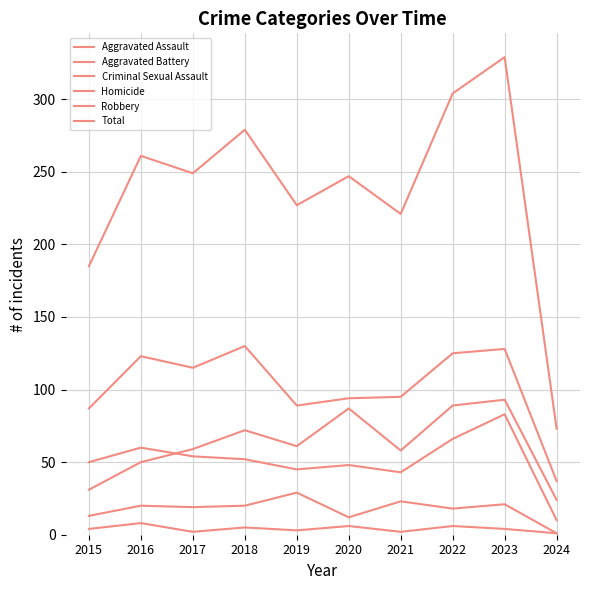

In Robbery, how many points are lower than both neighbors (excluding endpoints)?

2